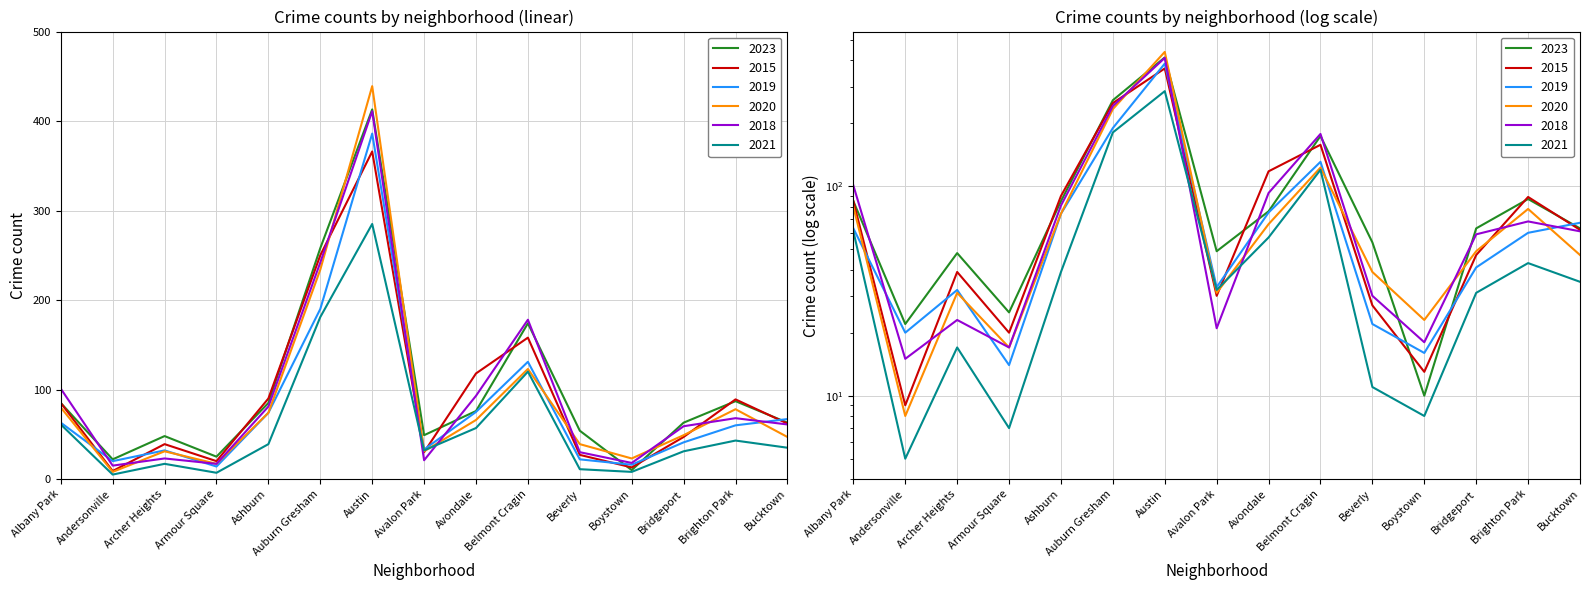

Reading left to right, list all the values displayed in this chart.

2023: 85	22	48	25	85	258	413	49	76	174	54	10	63	87	63
2015: 85	9	39	20	90	250	366	30	118	158	27	13	47	89	62
2019: 63	20	32	14	74	190	386	33	75	131	22	16	41	60	67
2020: 80	8	31	17	74	234	439	31	66	123	39	23	49	78	47
2018: 101	15	23	17	81	242	411	21	93	178	30	18	59	68	61
2021: 61	5	17	7	39	181	285	32	57	120	11	8	31	43	35